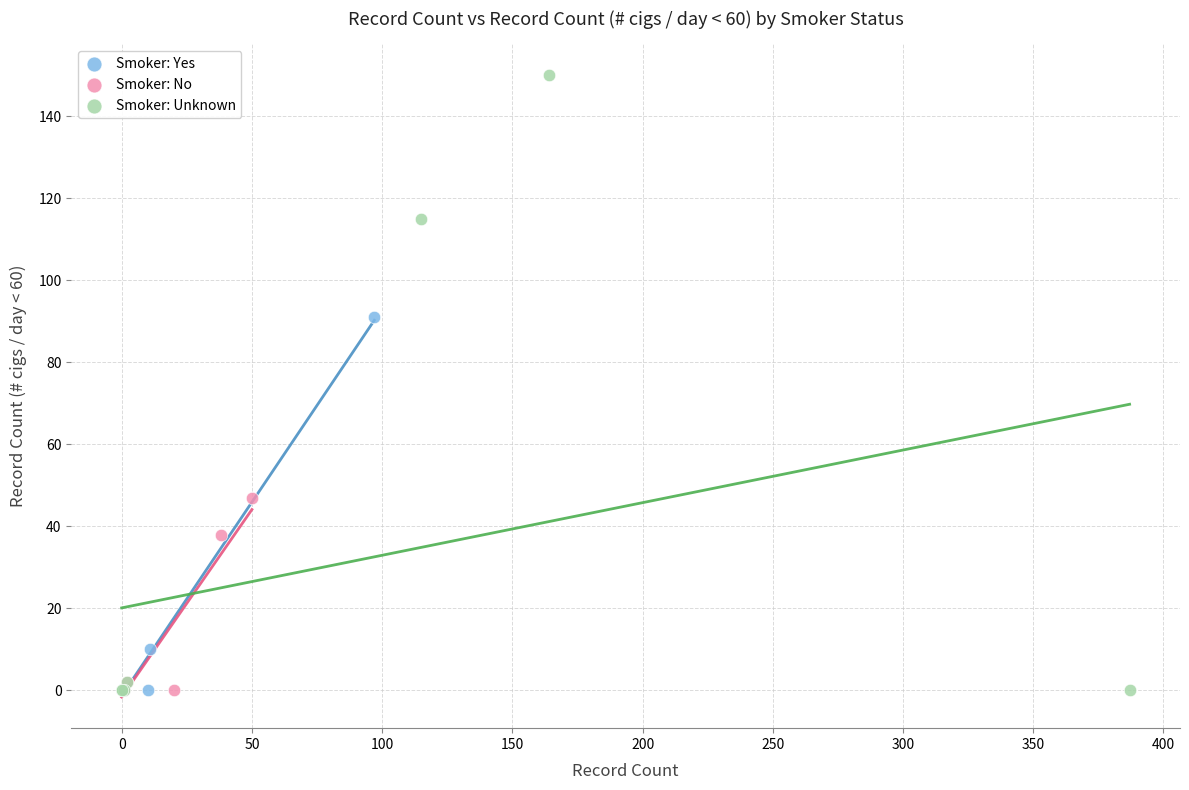

Which series has the largest Y range (max minus min)?

Smoker: Unknown